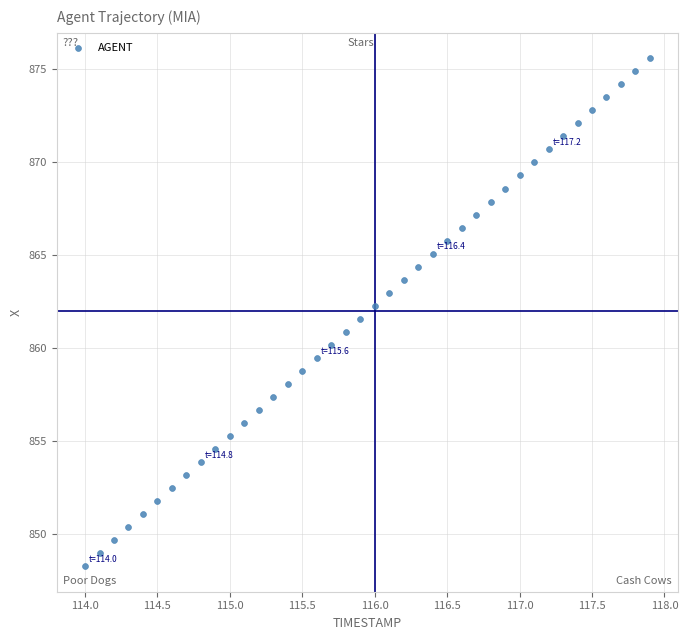

What is the range of Y values (max minus min)?

27.3